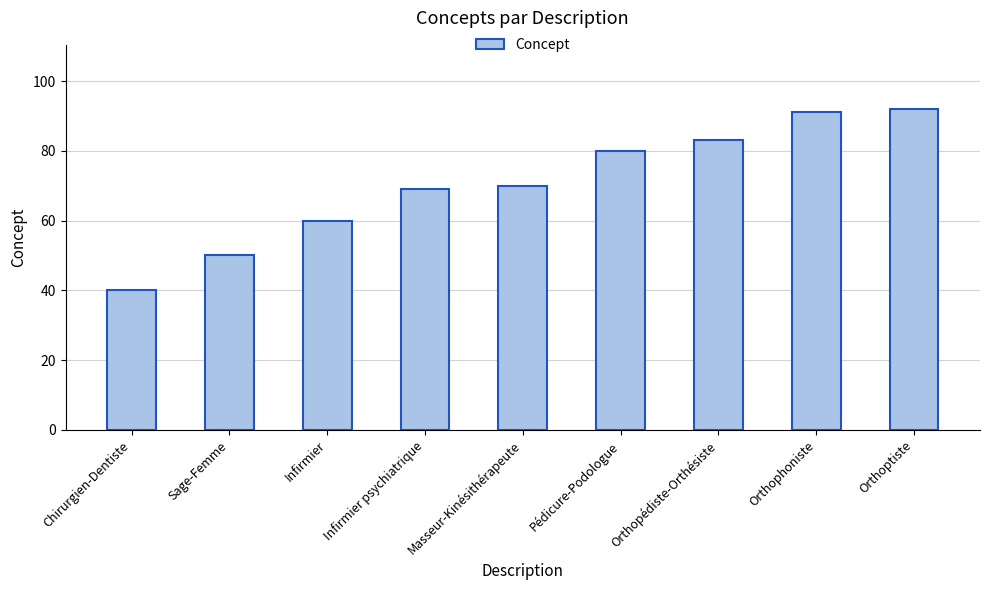

Reading right to left, extract all data points from this chart.

92	91	83	80	70	69	60	50	40